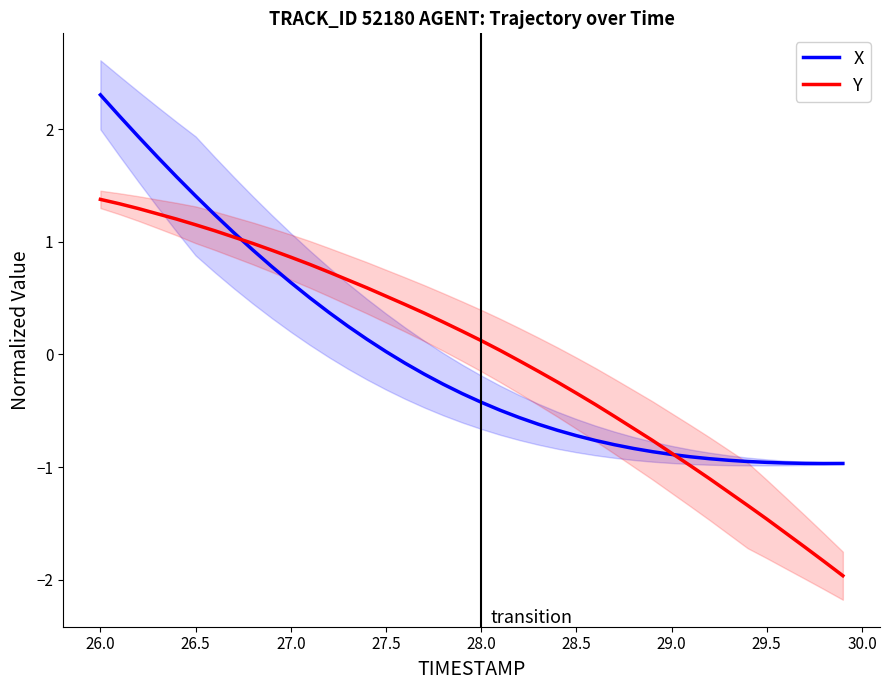

List the series in order of their peak value, lowest first.

Y, X